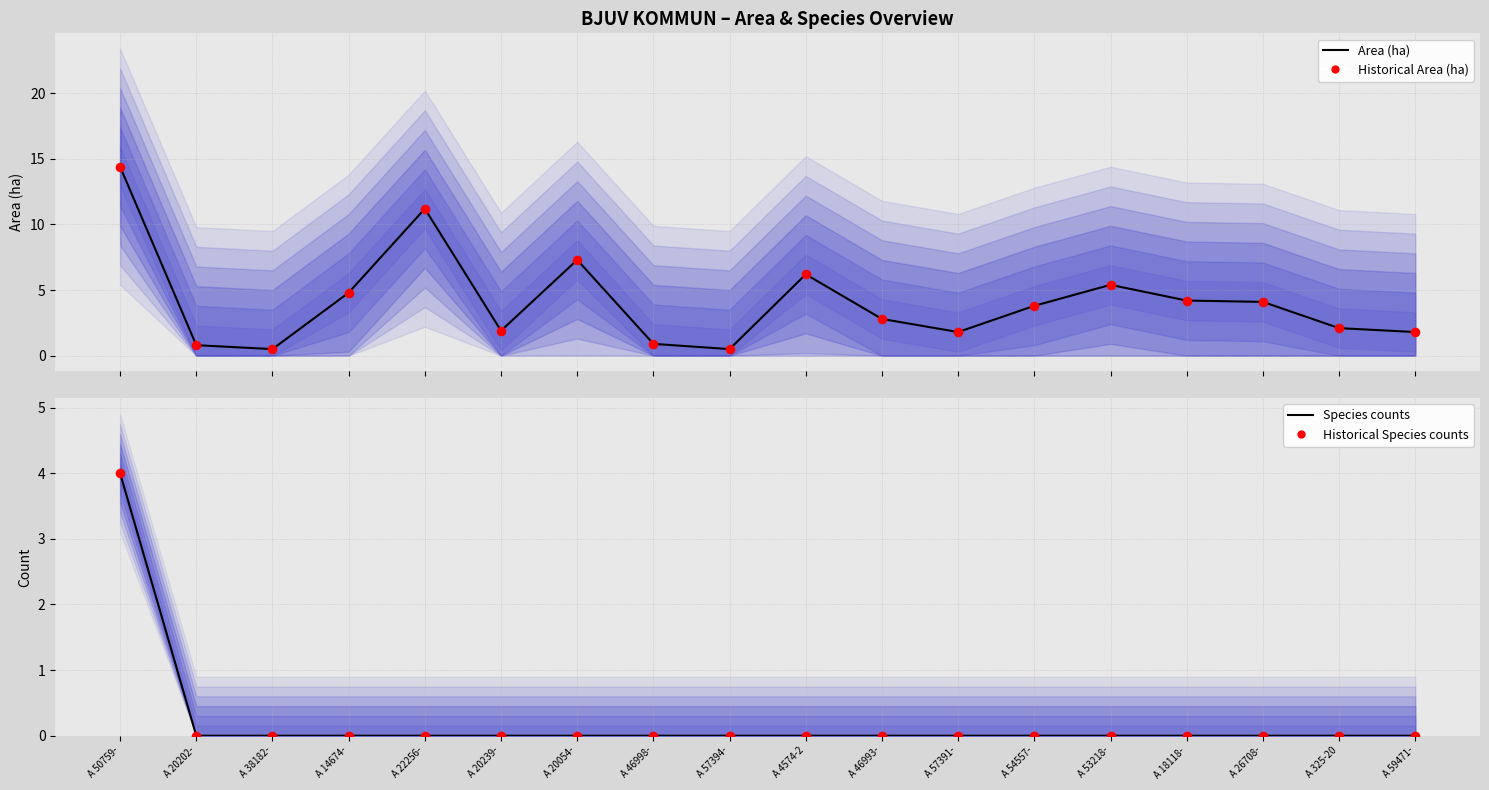

Which series reaches the minimum Y coordinate?

Species counts